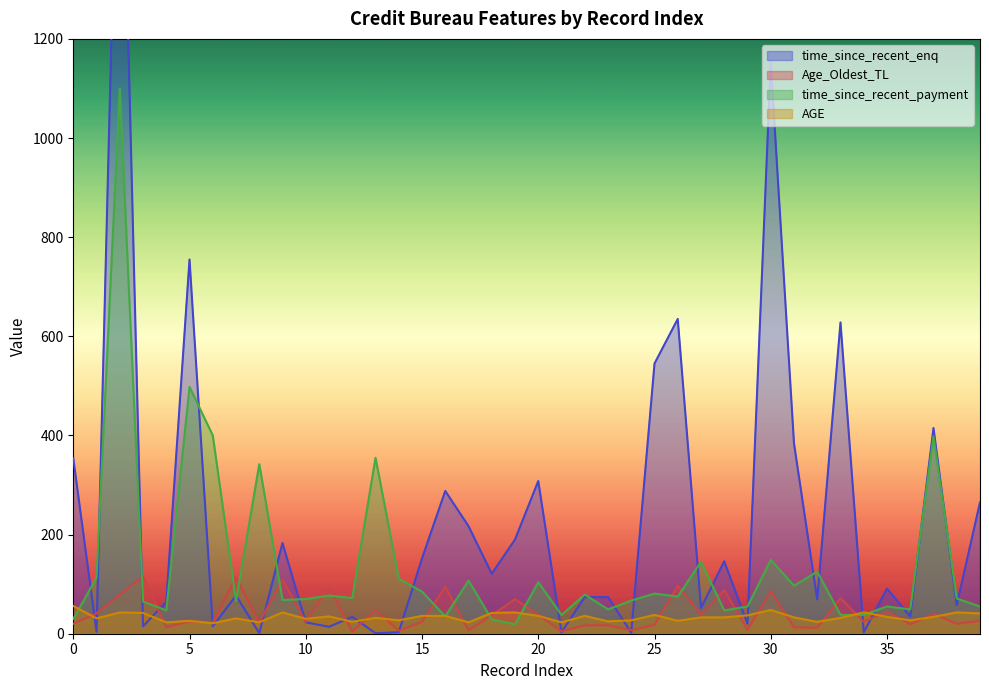

What is the value of the Age_Oldest_TL point at the 2nd from the left?

41